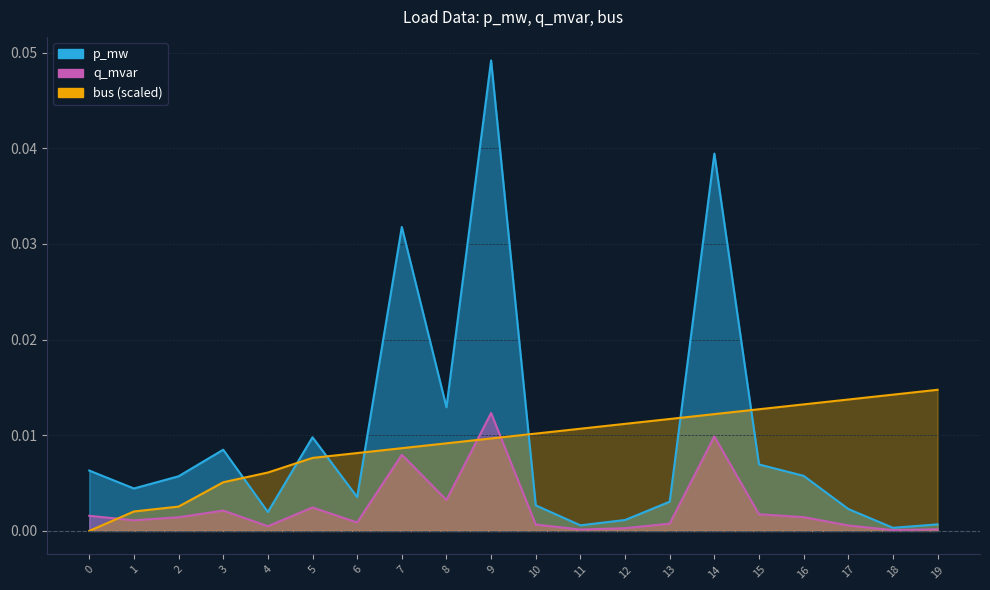

True or false: q_mvar has a value of 0.0 at 13.

True